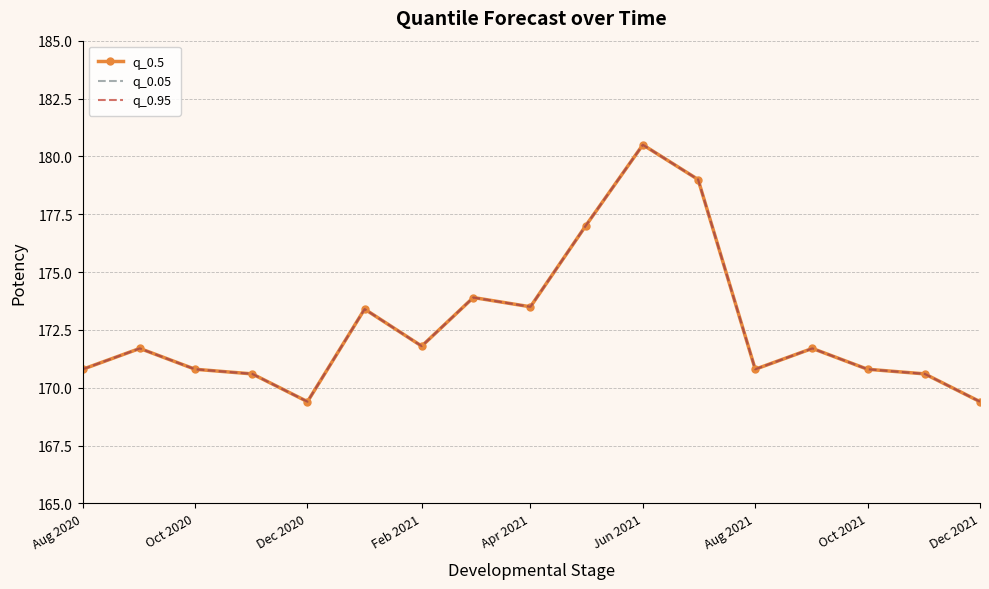

True or false: q_0.5 and q_0.95 intersect in this chart.

False